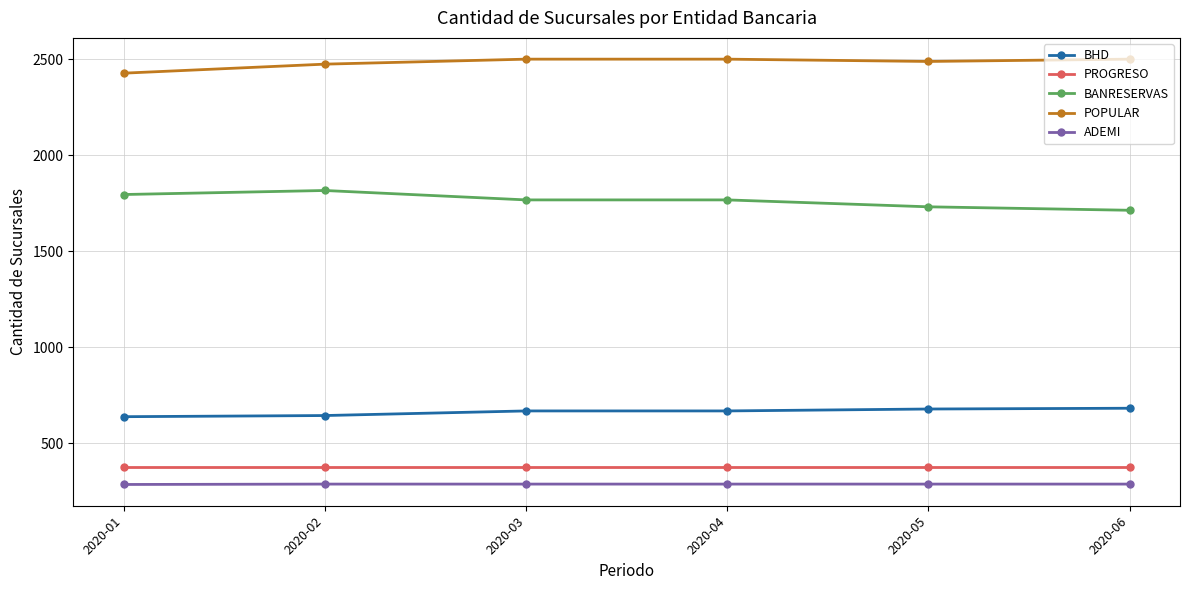

What is the sum of all BANRESERVAS values?

10589